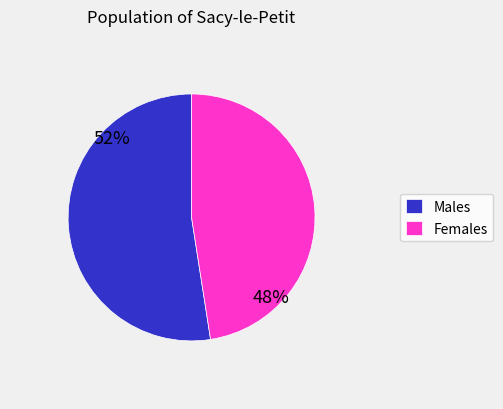

Which category has the biggest portion of the pie?

Males